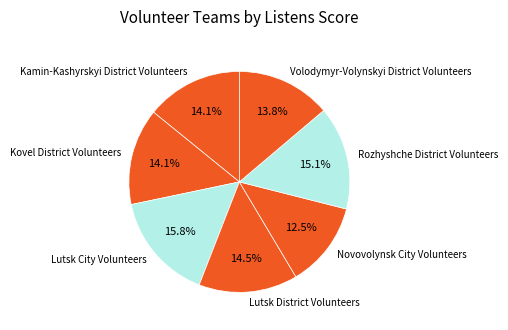

How much of the chart is everything except Novovolynsk City Volunteers?

87.5%